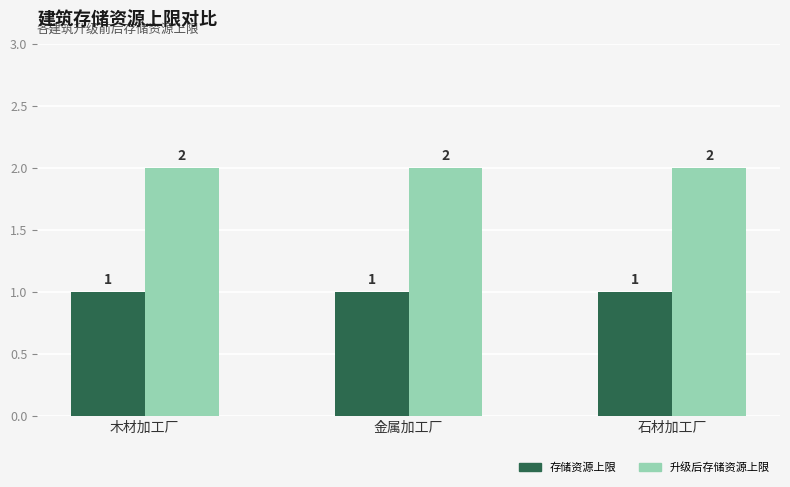

What is the total value across all series at 石材加工厂?

3